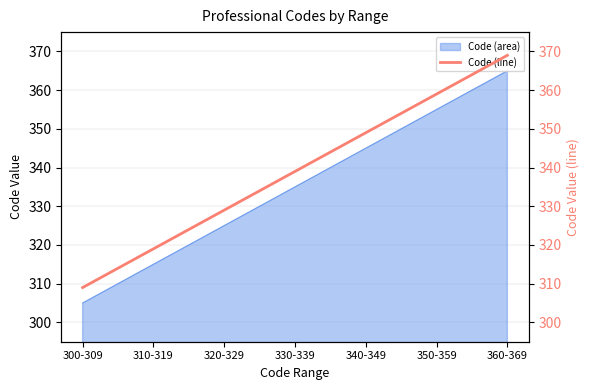

Reading left to right, what are all the values shown in this chart?

309	319	329	339	349	359	369